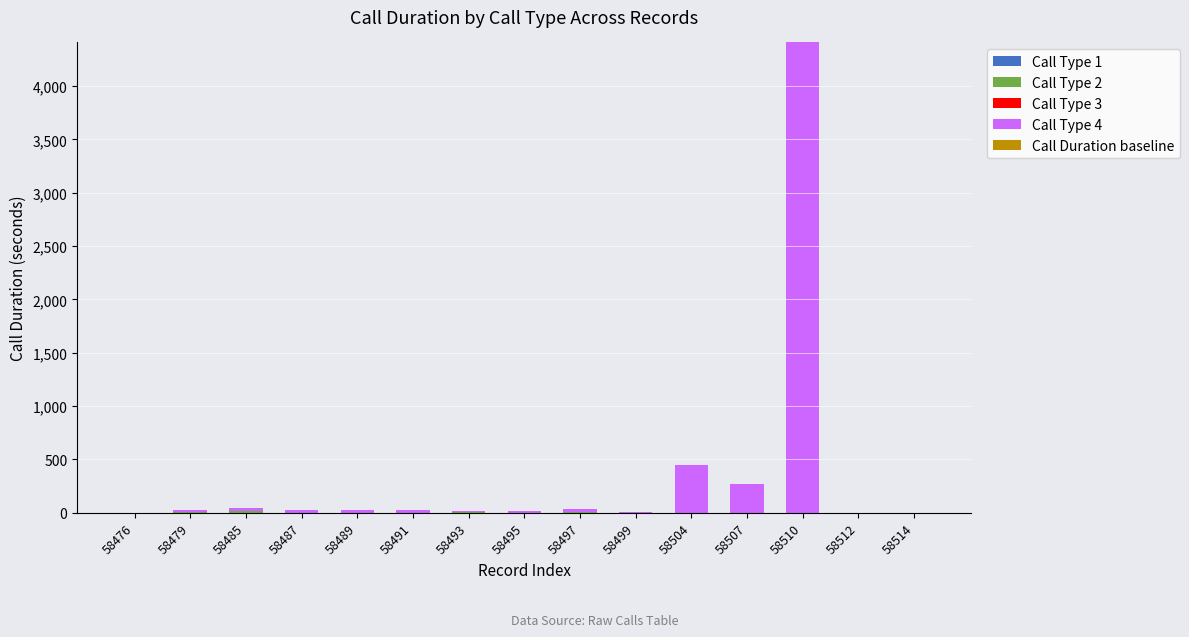

What is the total value across all series at 58510?

4409